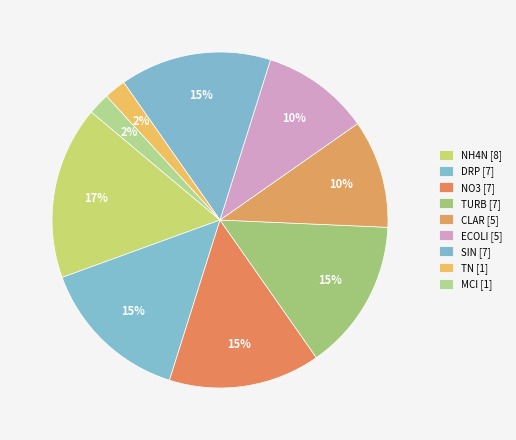

How many slices are in this pie chart?

9